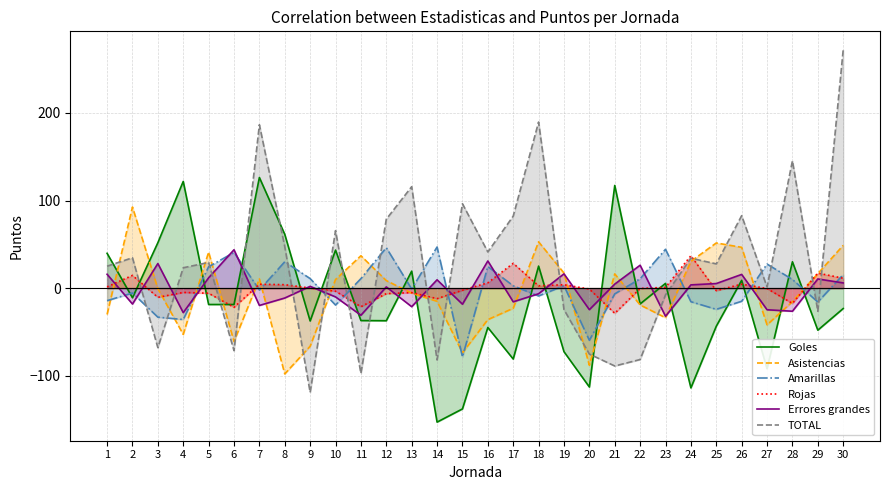

How many values in the Rojas series exceed 0?

14